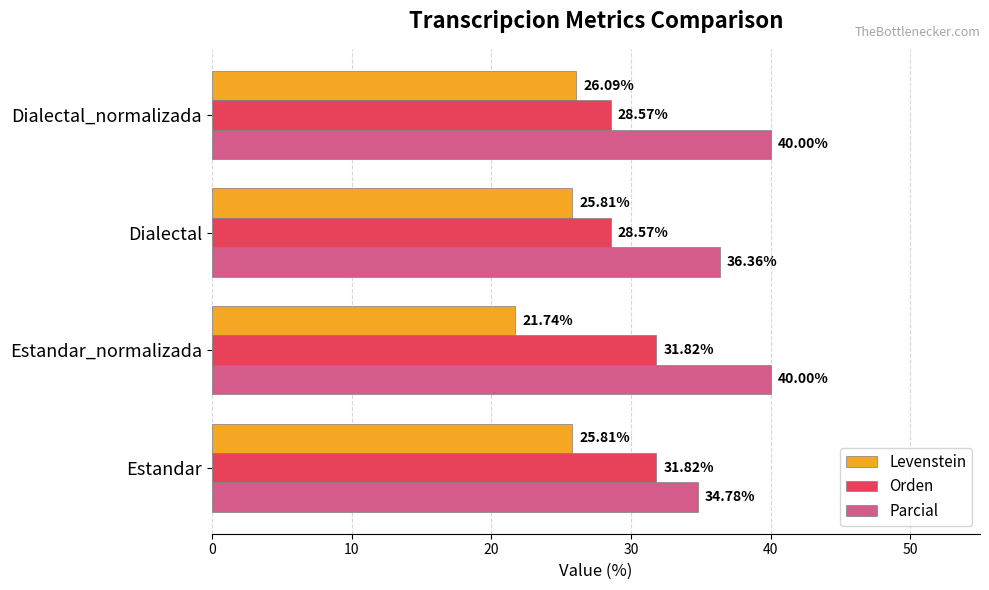

At Dialectal_normalizada, list the series in order from smallest to largest.

Levenstein, Orden, Parcial